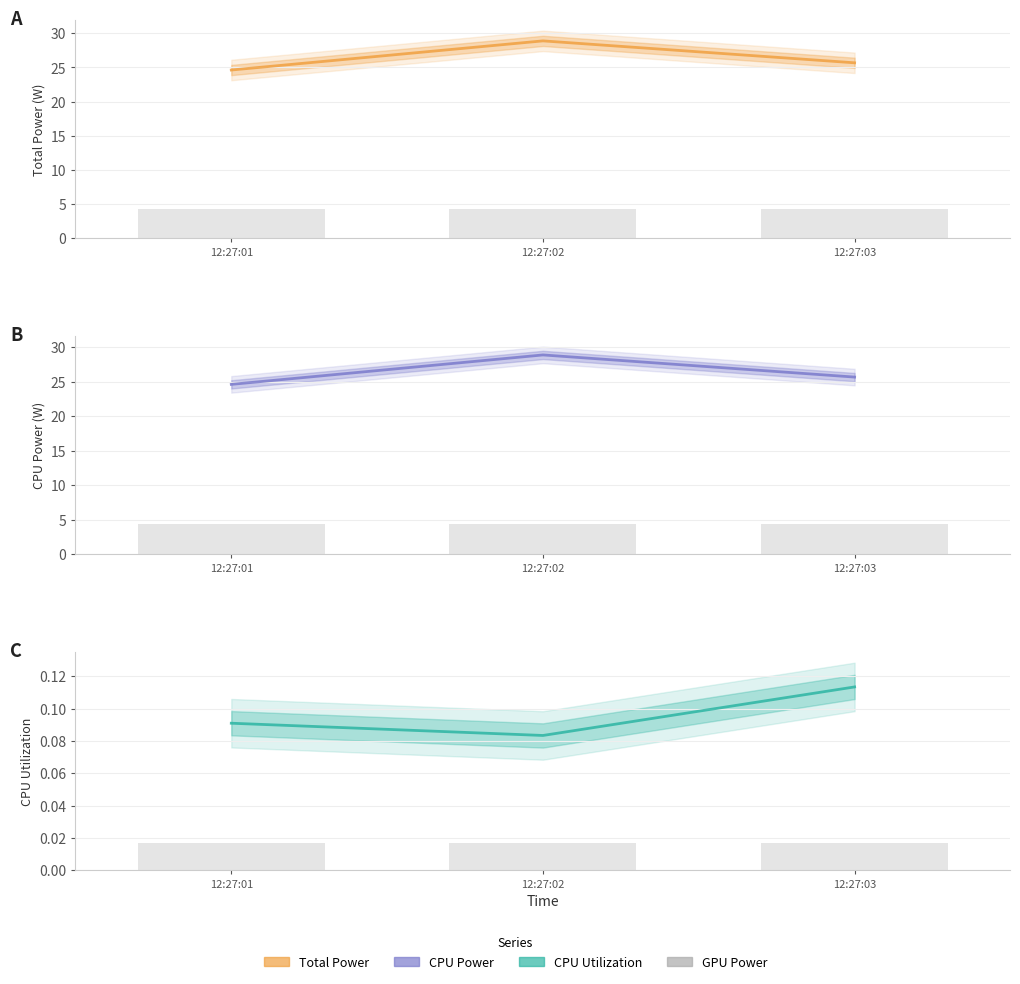

The value of Total Power at 12:27:02 is 10.4. True or false?

False